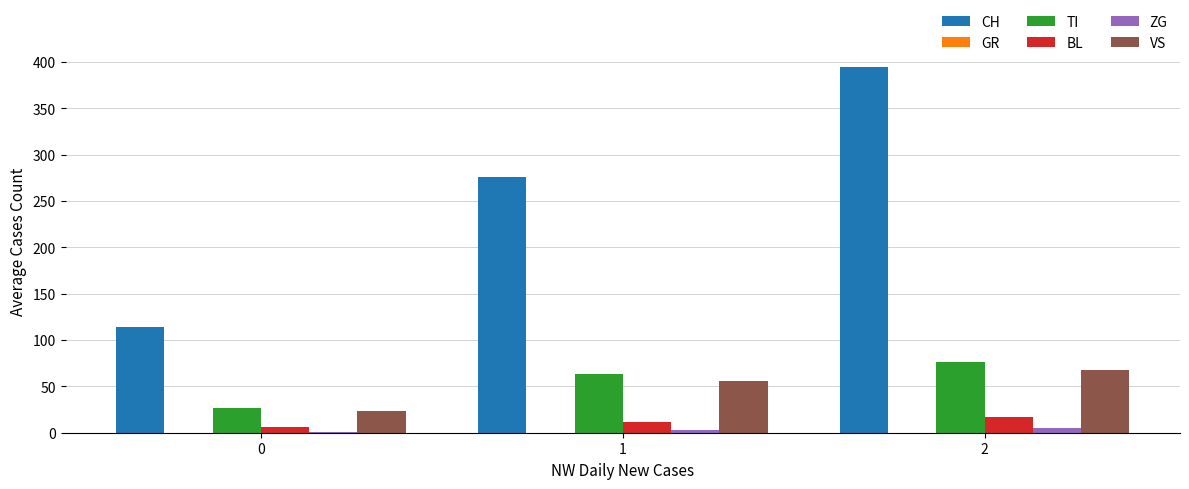

True or false: ZG has a value of 1.2 at 0.

True